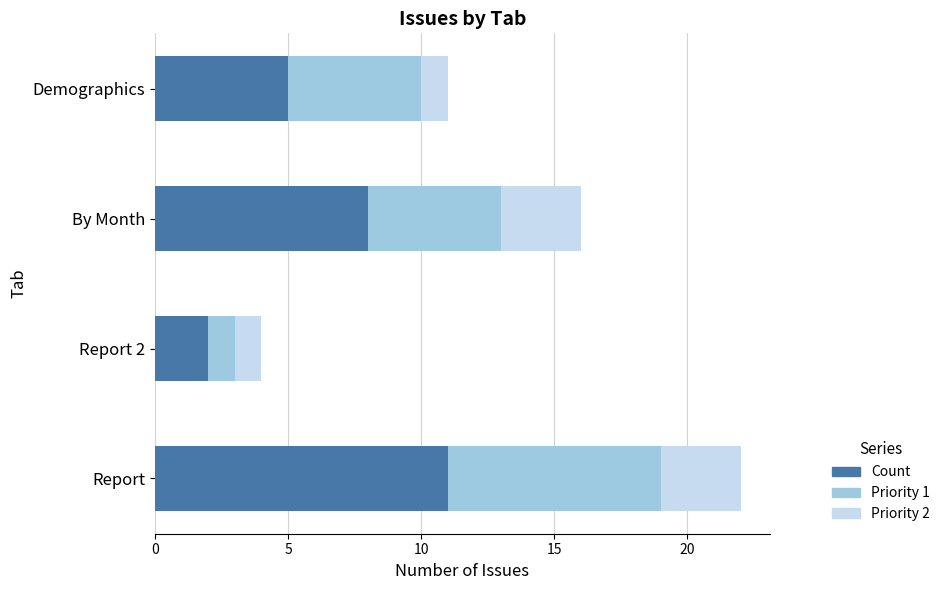

At which category is the sum across all series the highest?

Report